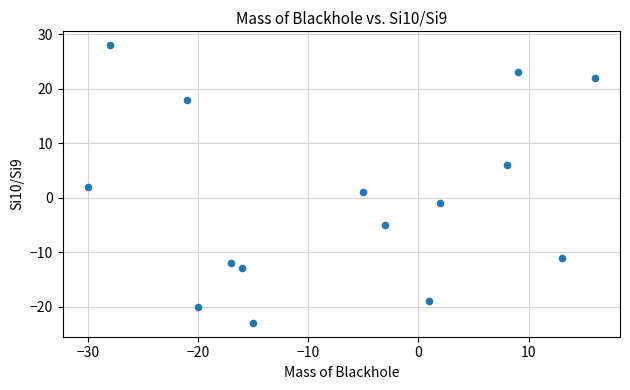

What is the range of X values (max minus min)?

46